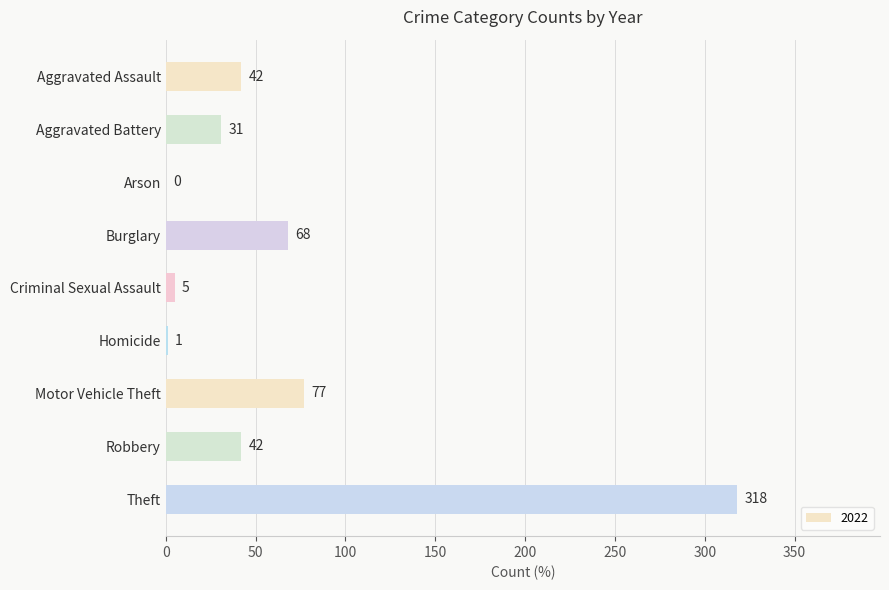

The chart shows a value of 77 at Motor Vehicle Theft. True or false?

True